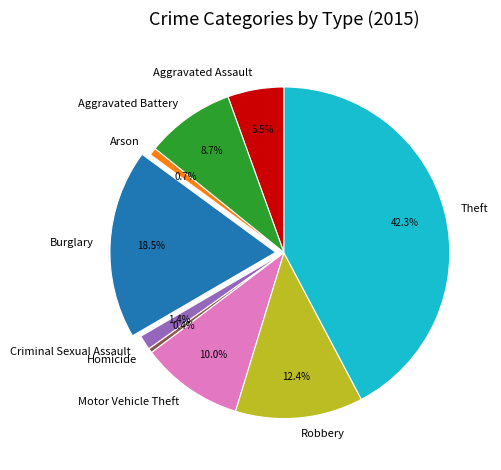

To the nearest percent, what portion does Theft represent?

42%